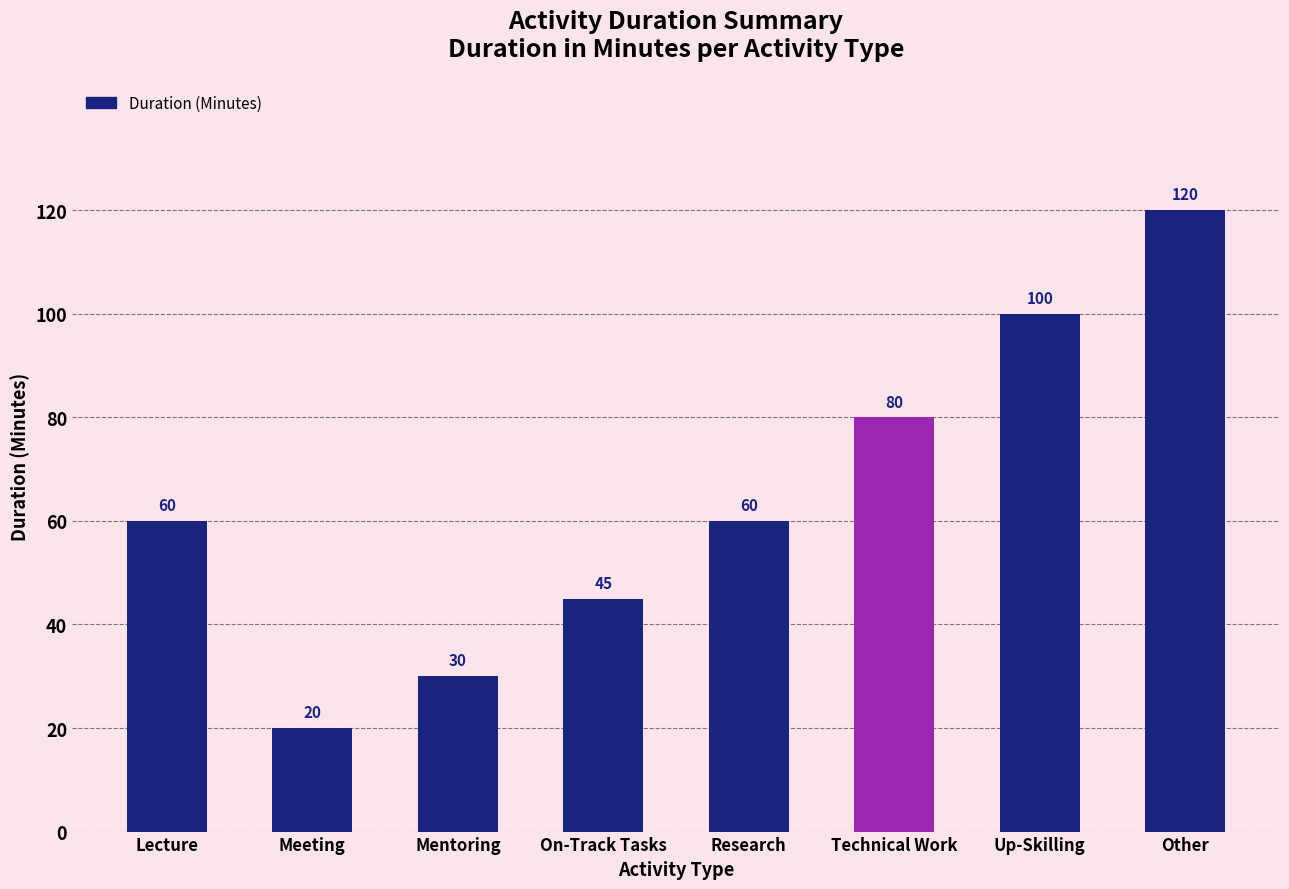

The value at Technical Work is 80. True or false?

True